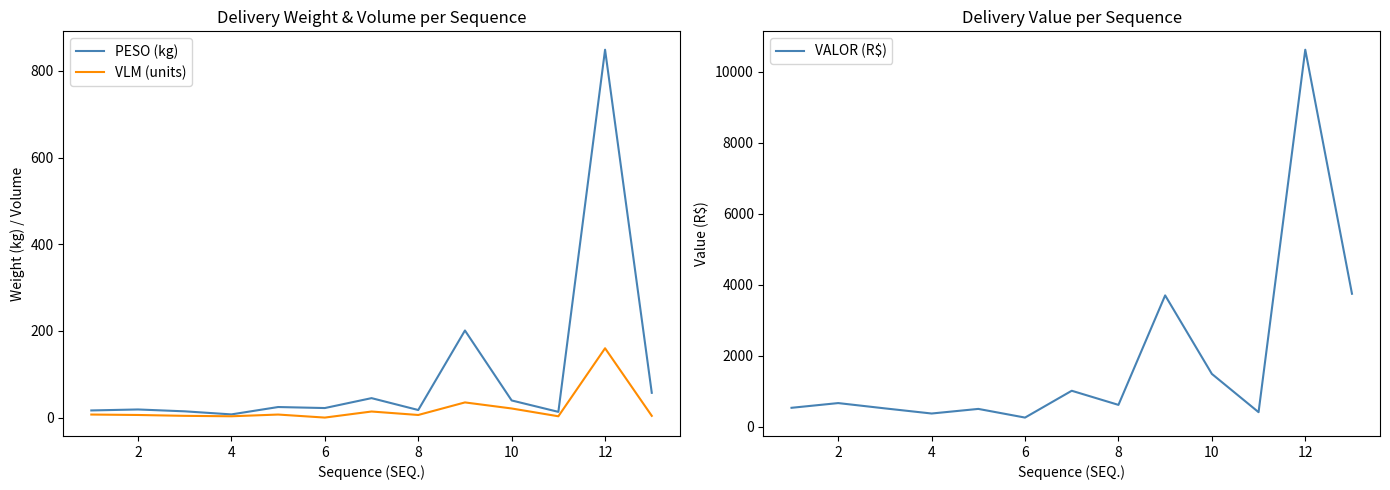

The value of VLM (units) at 6 is 59.2. True or false?

False